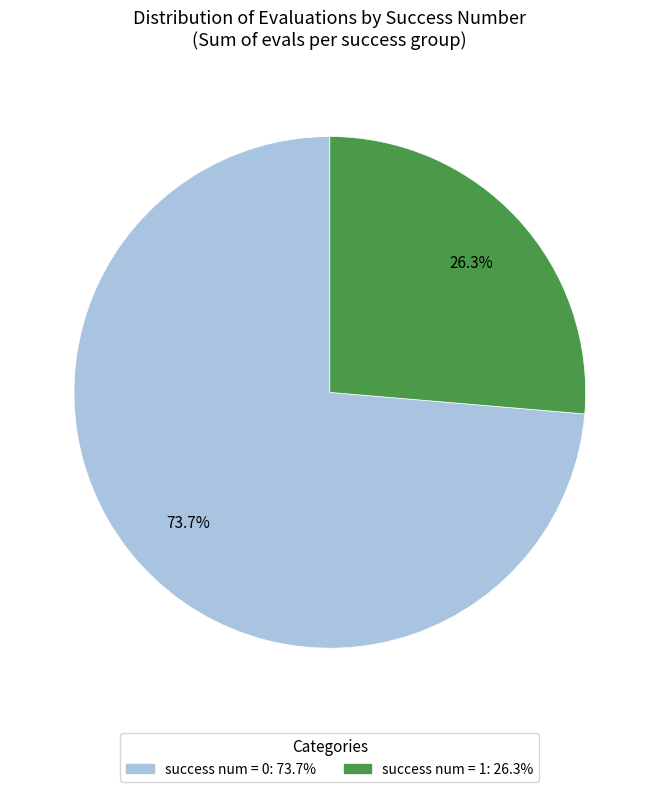

How many segments does this pie chart have?

2